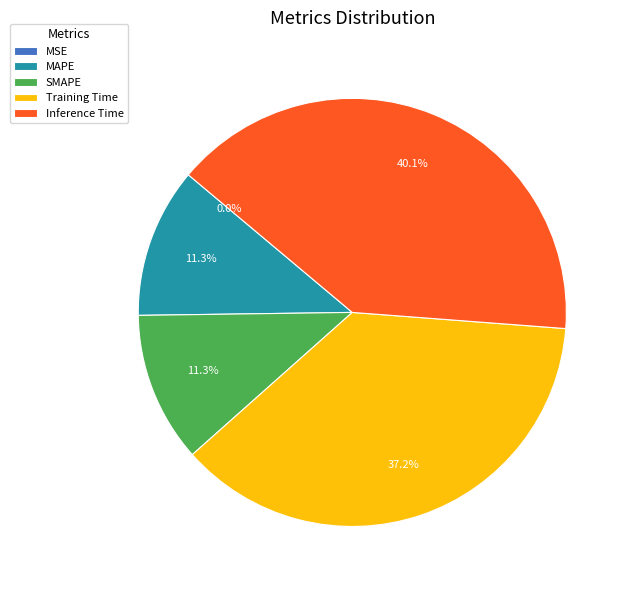

Is there a majority slice in this chart?

No